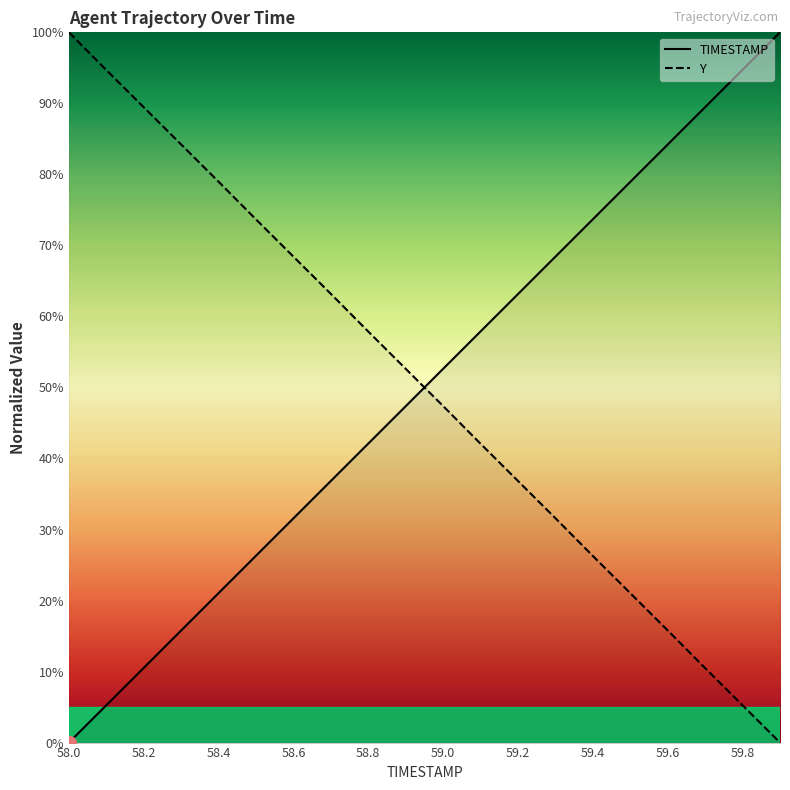

At how many categories does at least one series exceed 31?

20